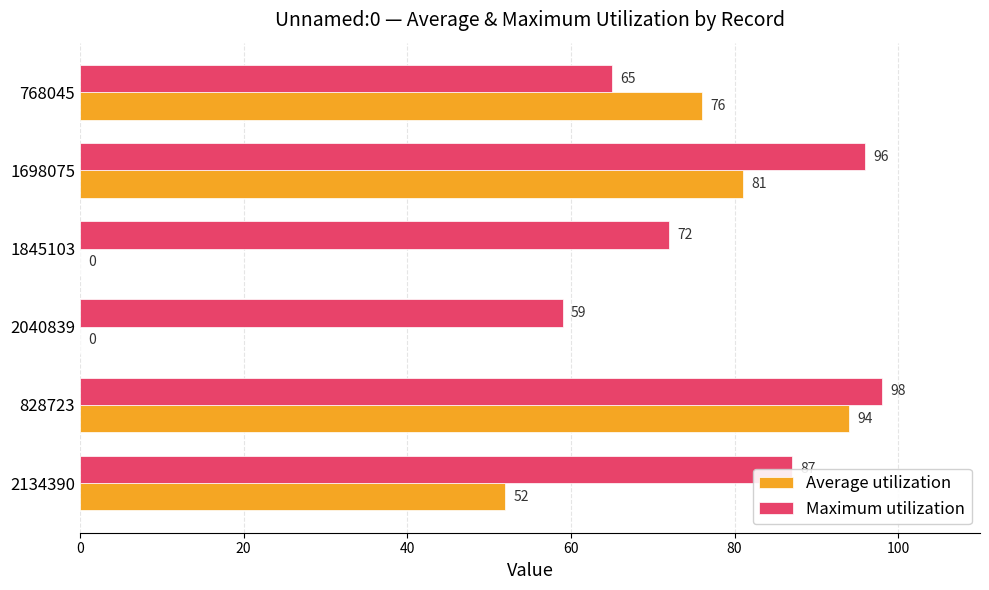

Which series has the largest range (max minus min)?

Average utilization